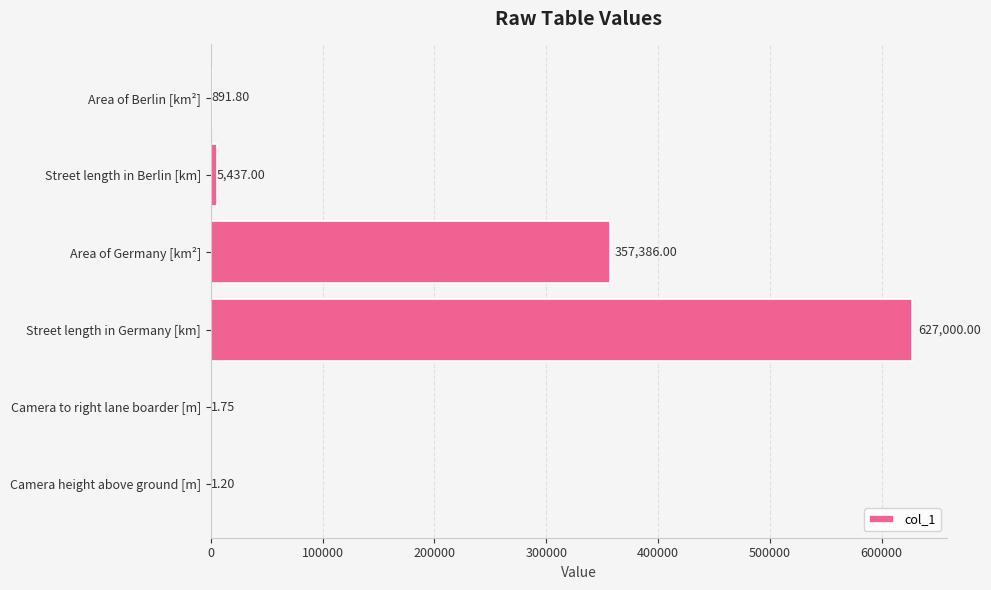

Which label corresponds to the largest value in the chart?

Street length in Germany [km]